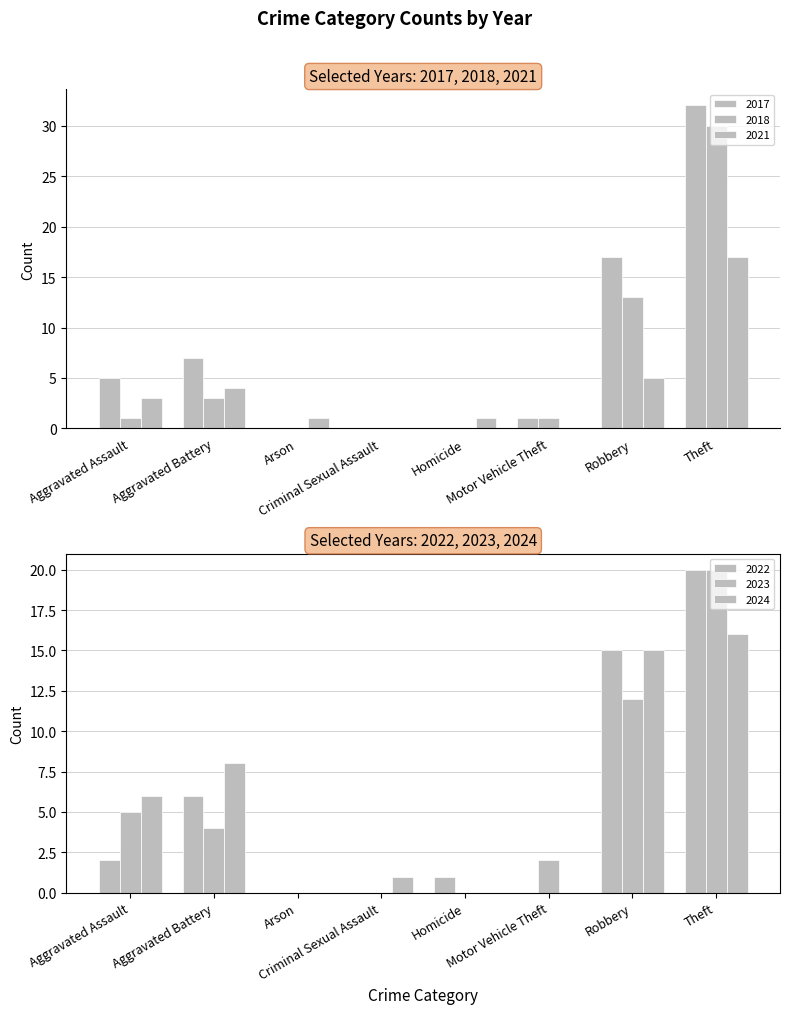

Where is 2023 nearest to the value 10?

Robbery